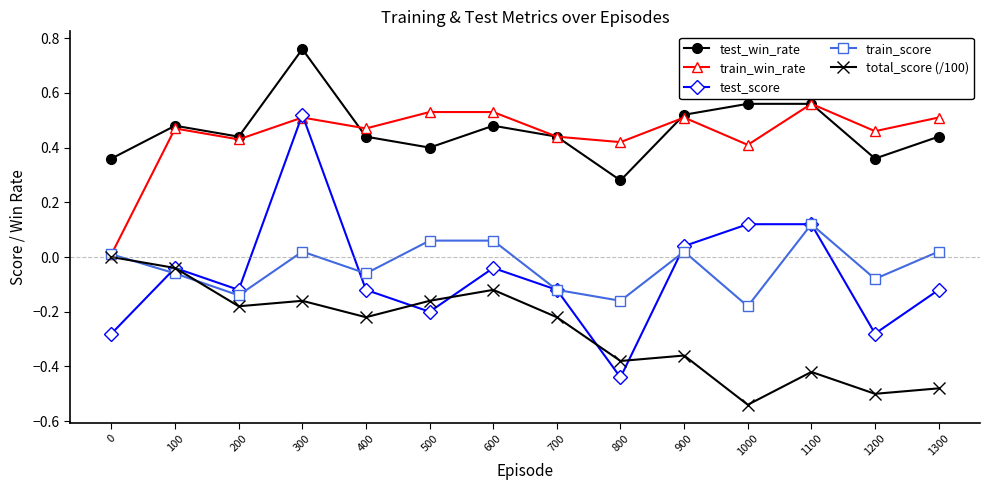

True or false: train_score and test_win_rate intersect in this chart.

False